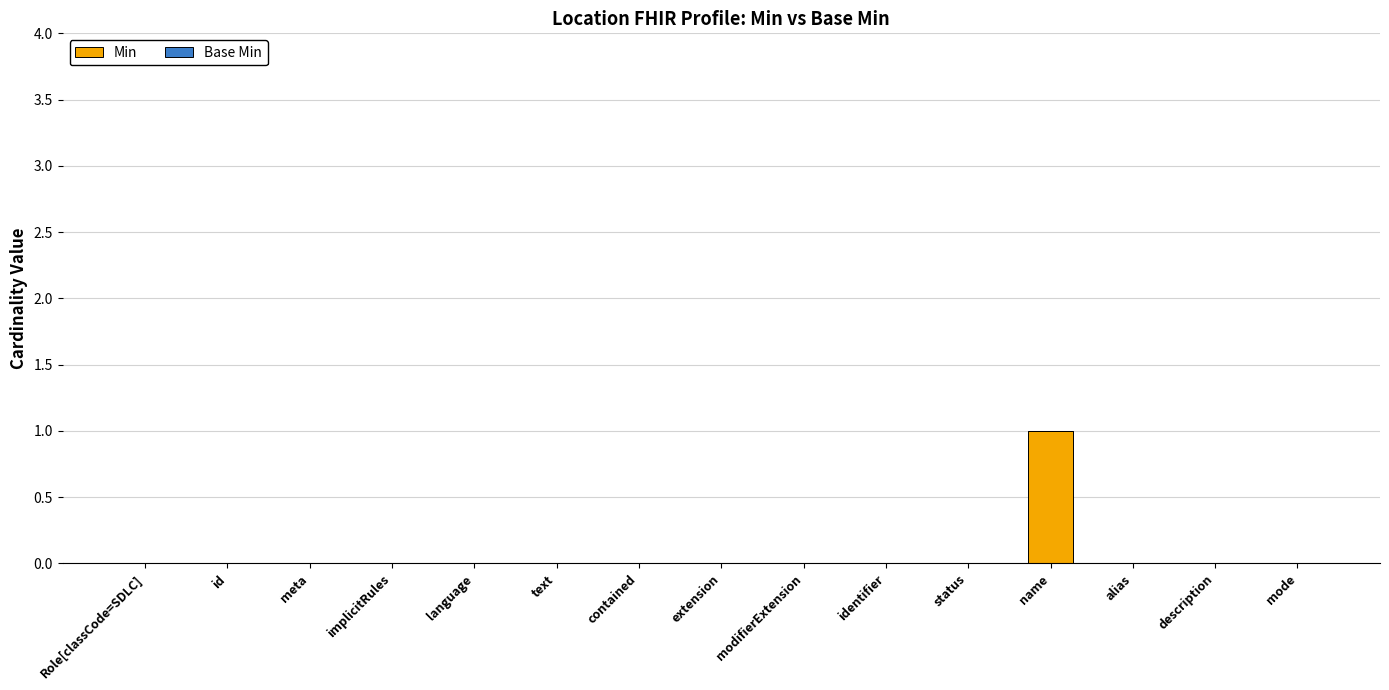

Reading left to right, extract all data points from this chart.

Role[classCode=SDLC]=0	id=0	meta=0	implicitRules=0	language=0	text=0	contained=0	extension=0	modifierExtension=0	identifier=0	status=0	name=1	alias=0	description=0	mode=0